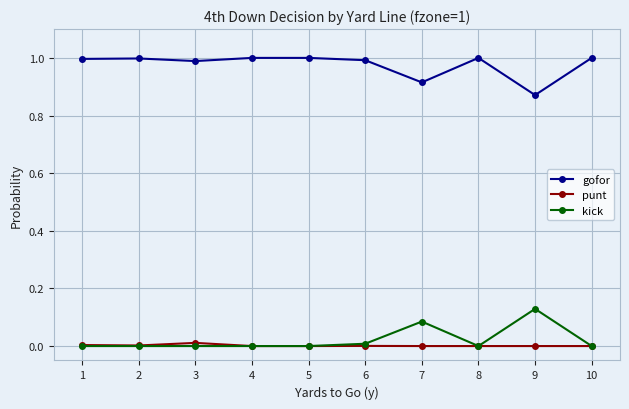

Is the value of punt at 5 greater than the value of gofor at 3?

No